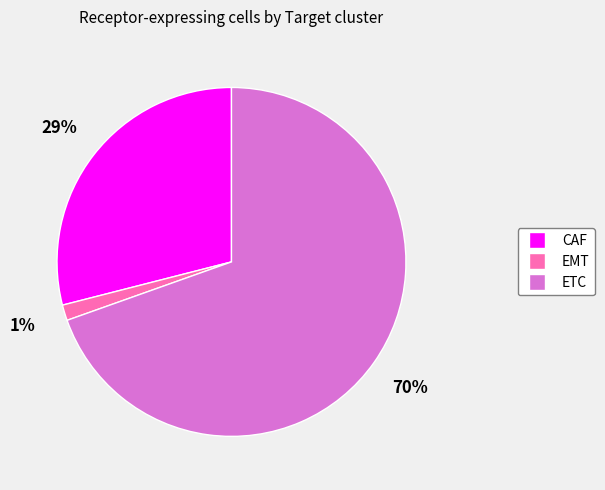

Does CAF represent more than half of the total?

No